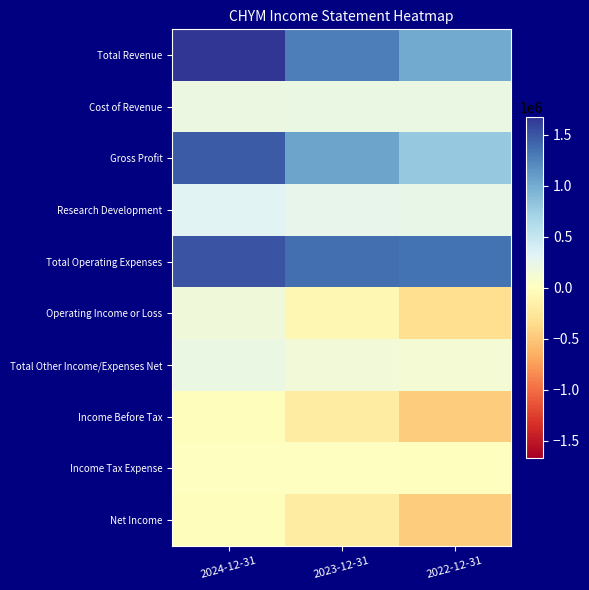

Reading right to left, what are all the values shown in this chart?

Total Revenue: 2022-12-31=1008800	2023-12-31=1278500	2024-12-31=1673300
Cost of Revenue: 2022-12-31=214700	2023-12-31=219700	2024-12-31=207500
Gross Profit: 2022-12-31=794200	2023-12-31=1058700	2024-12-31=1465800
Research Development: 2022-12-31=239900	2023-12-31=259000	2024-12-31=309600
Total Operating Expenses: 2022-12-31=1338700	2023-12-31=1361900	2024-12-31=1515800
Operating Income or Loss: 2022-12-31=-329900	2023-12-31=-83400	2024-12-31=157500
Total Other Income/Expenses Net: 2022-12-31=126700	2023-12-31=152400	2024-12-31=219700
Income Before Tax: 2022-12-31=-470600	2023-12-31=-203000	2024-12-31=-22700
Income Tax Expense: 2022-12-31=-300	2023-12-31=200	2024-12-31=2600
Net Income: 2022-12-31=-470300	2023-12-31=-203200	2024-12-31=-25300